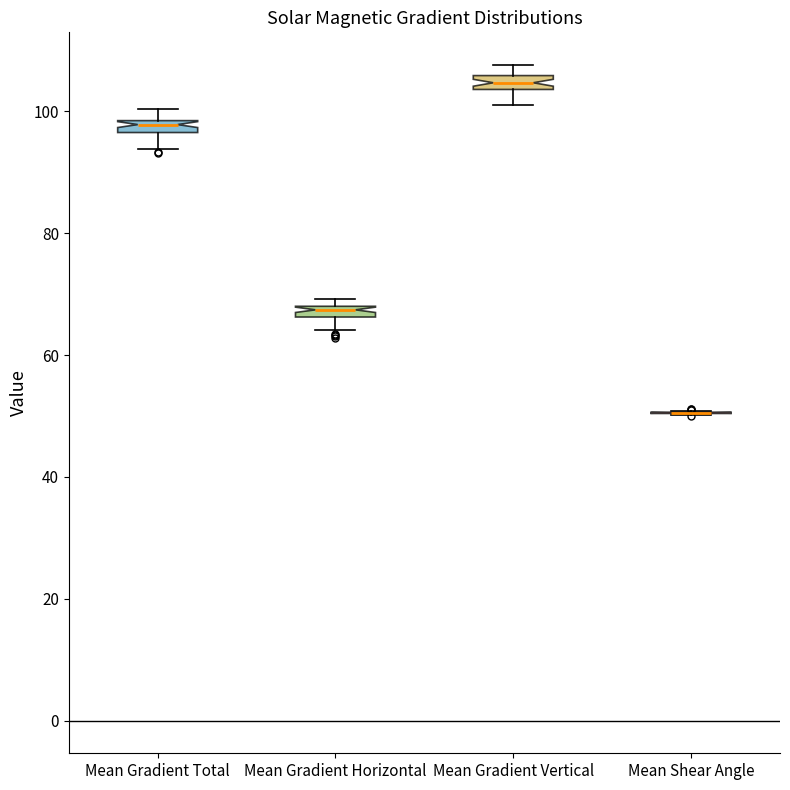

Where does the lower whisker of the box for Mean Gradient Horizontal end on the y-axis? The values are not printed on the chart, so give them approximately, as read against the axis.

64